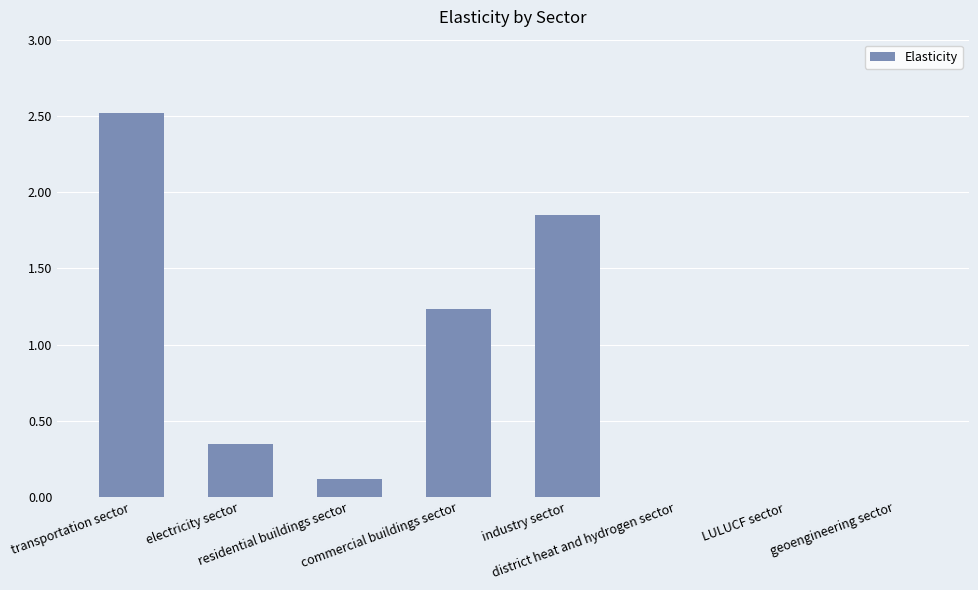

What is the difference between the values at industry sector and commercial buildings sector?

0.6